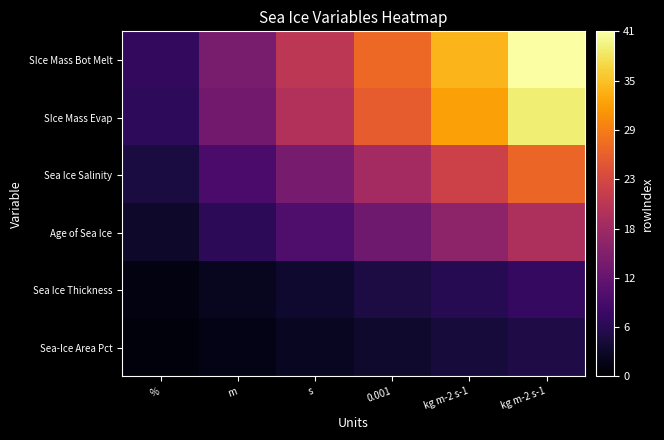

What is the difference between the highest and lowest values at m?

12.0